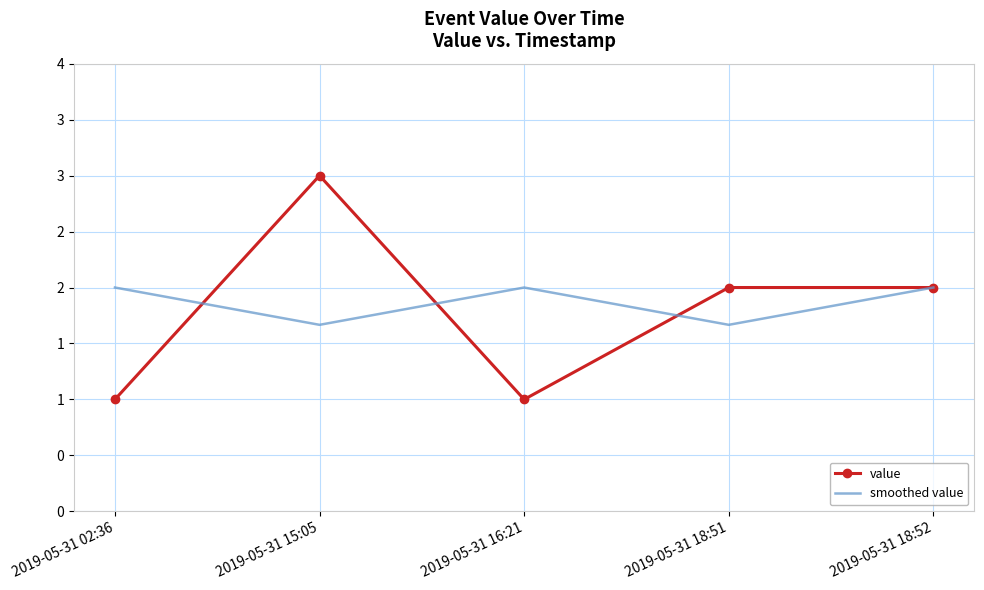

What are all the series names shown in the legend?

value, smoothed value